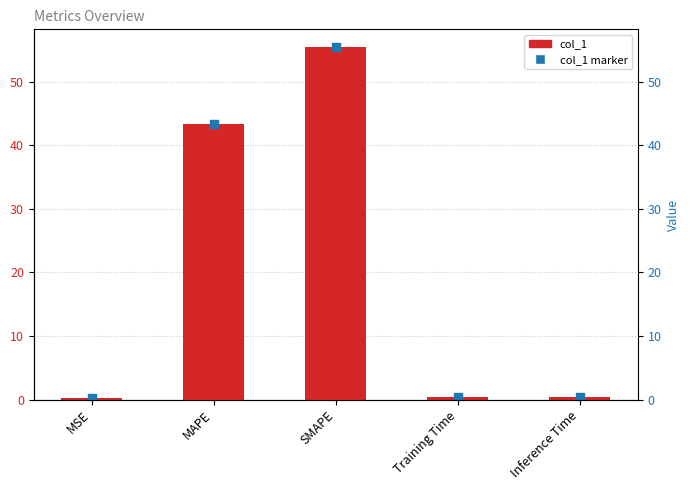

What is the change in value from MSE to SMAPE?

+55.3